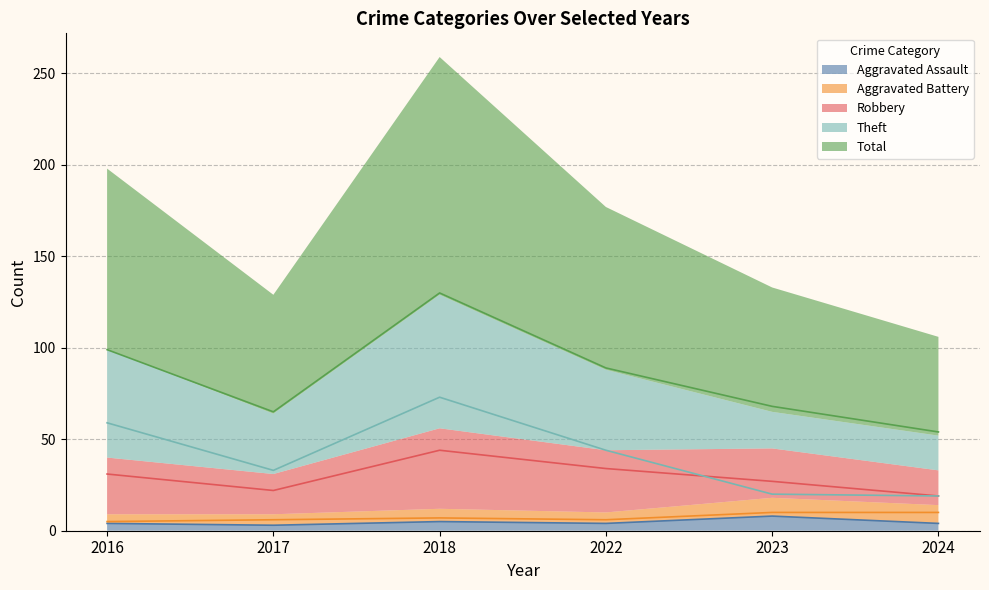

True or false: Aggravated Assault has a value of 5 at 2018.

True